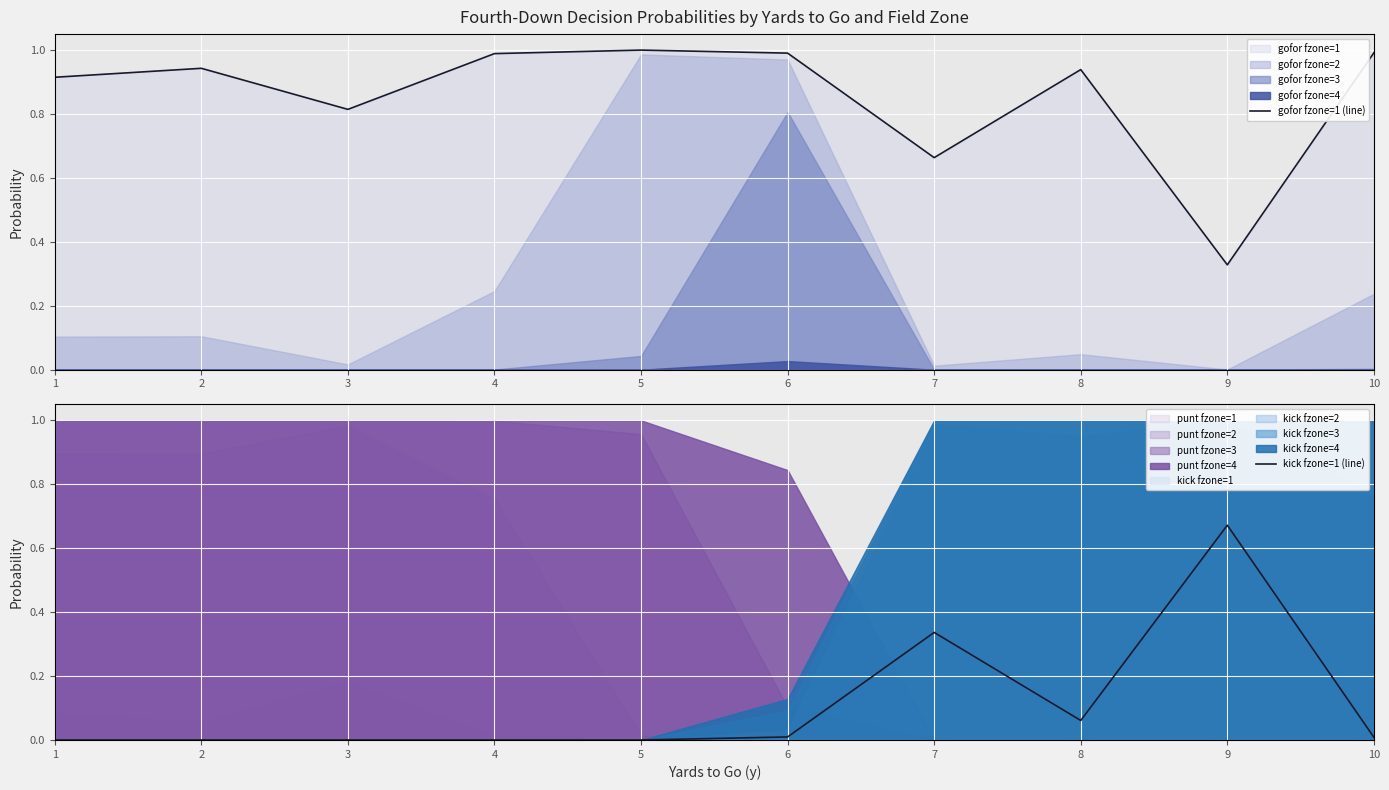

Between 1 and 8, which is larger?

8